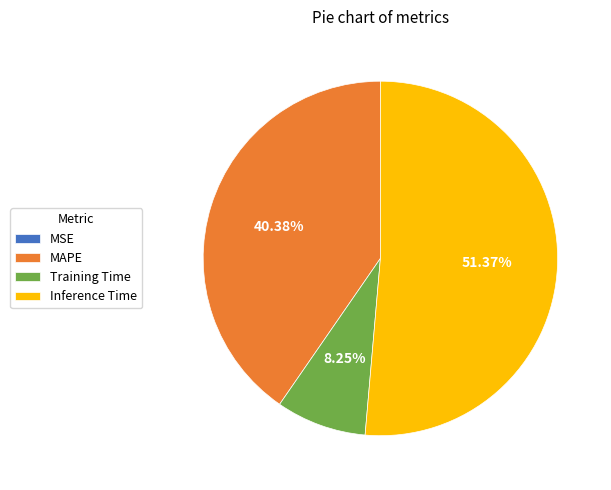

Is there any slice that represents more than half of the pie?

Yes